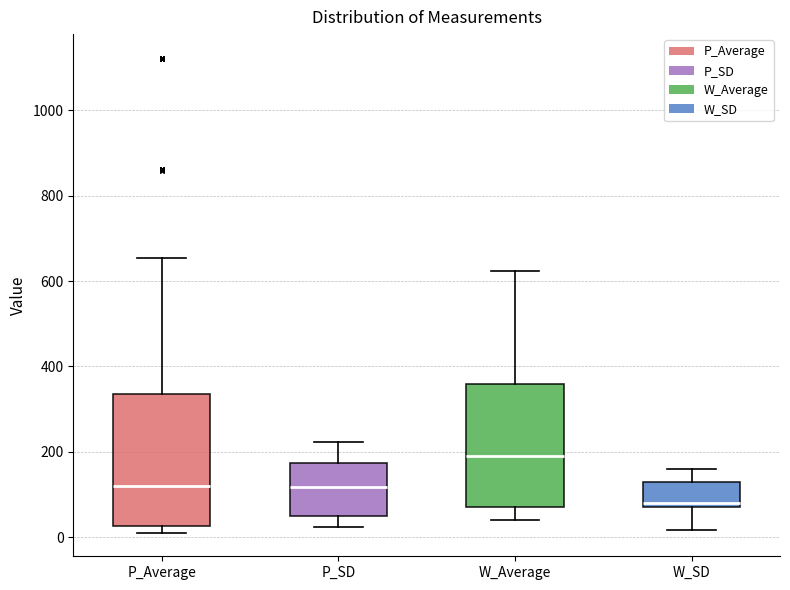

Comparing the boxes themselves (not the whiskers), which one is the tallest?

P_Average